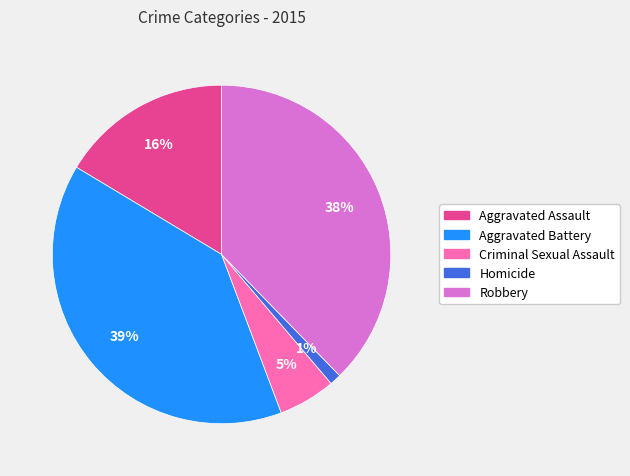

What percentage is the Robbery slice, to the nearest percent?

38%